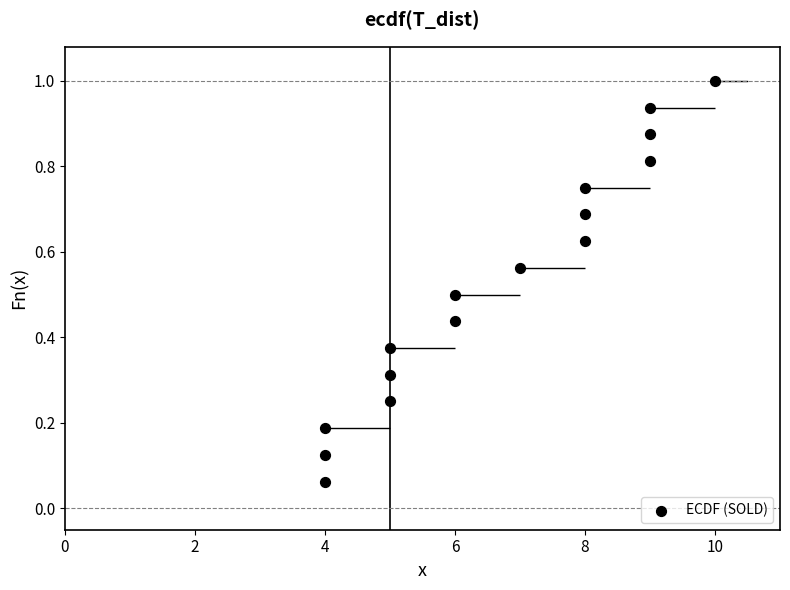

What is the range of X values (max minus min)?

6.0